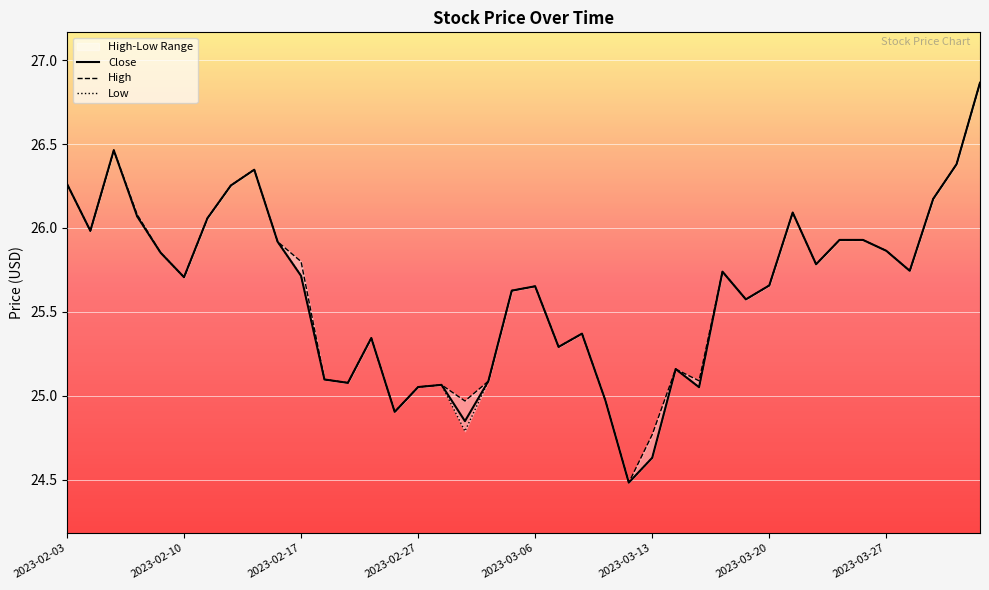

True or false: High has more than 0 interior local peaks.

True